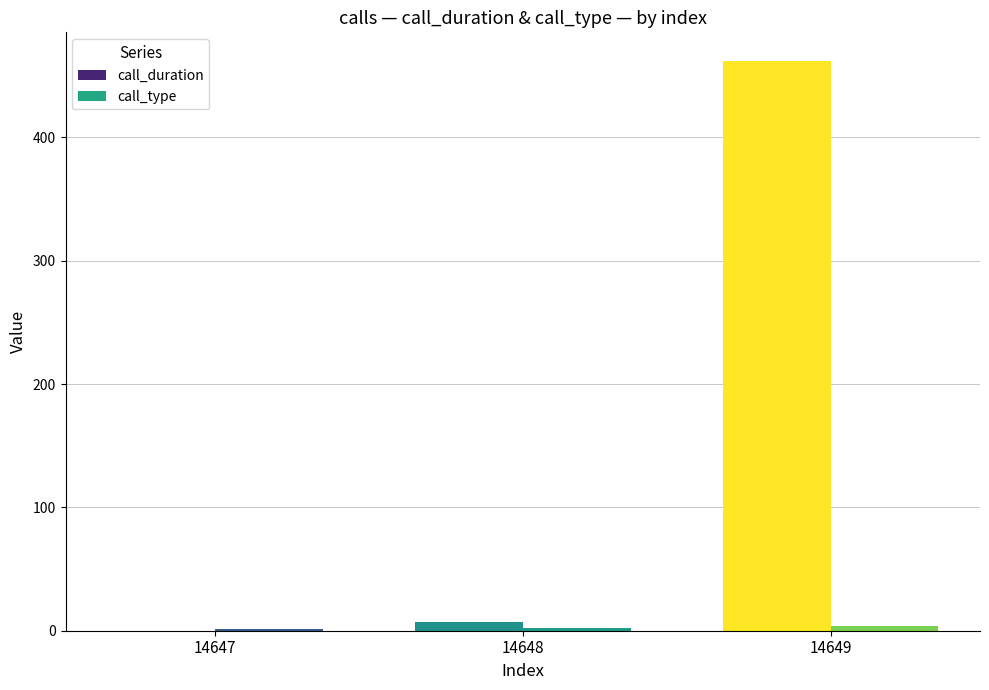

List the series in order of their peak value, highest first.

call_duration, call_type